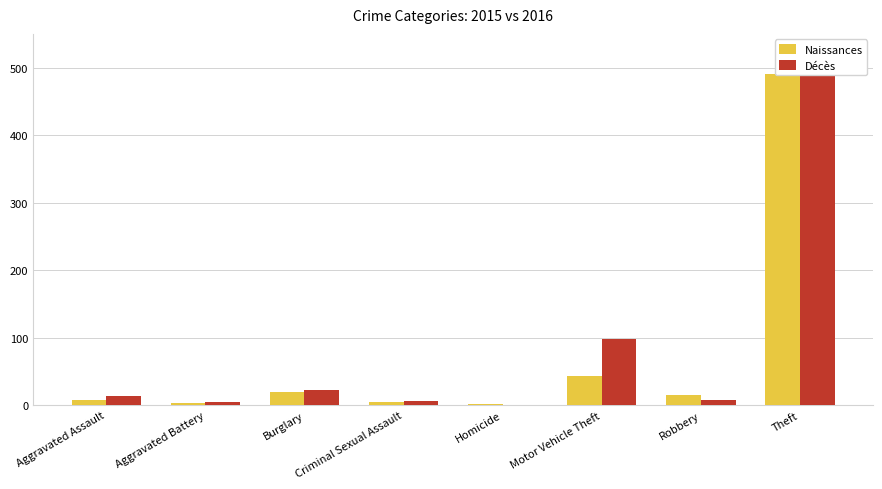

At which category is the sum across all series the highest?

Theft